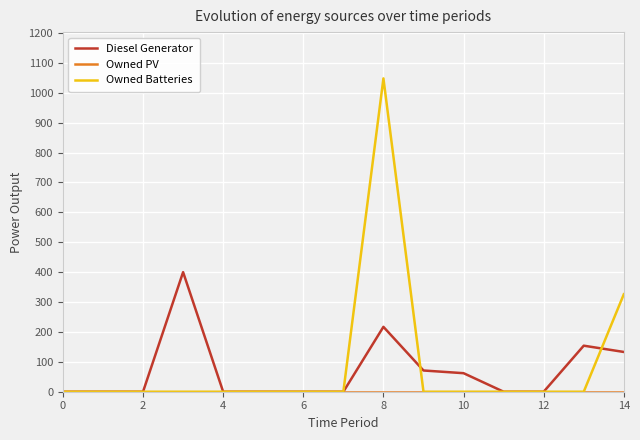

What is the maximum value for Diesel Generator?

400